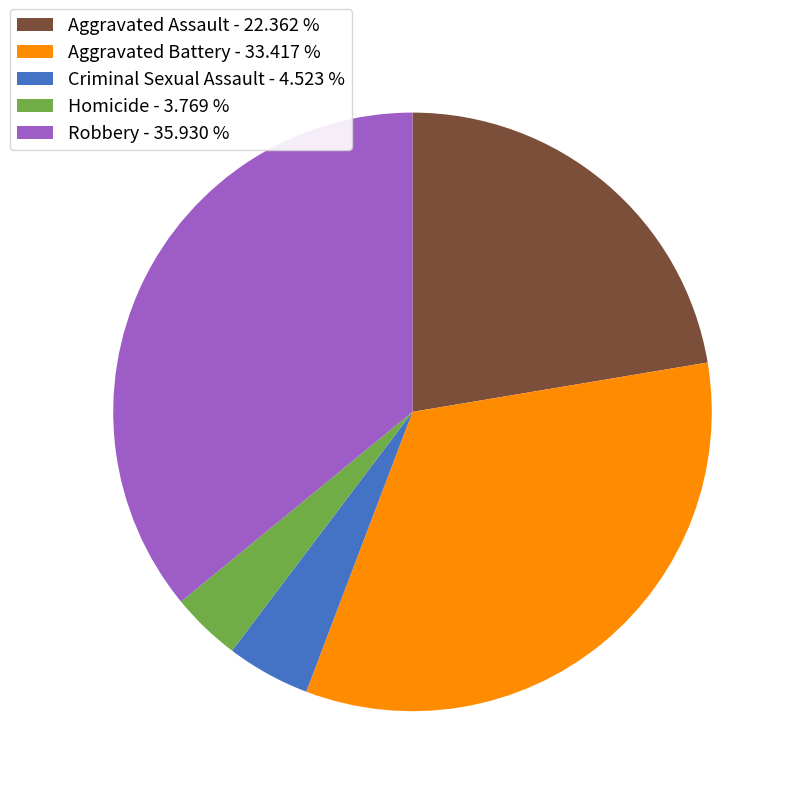

Count the number of slices in the pie.

5